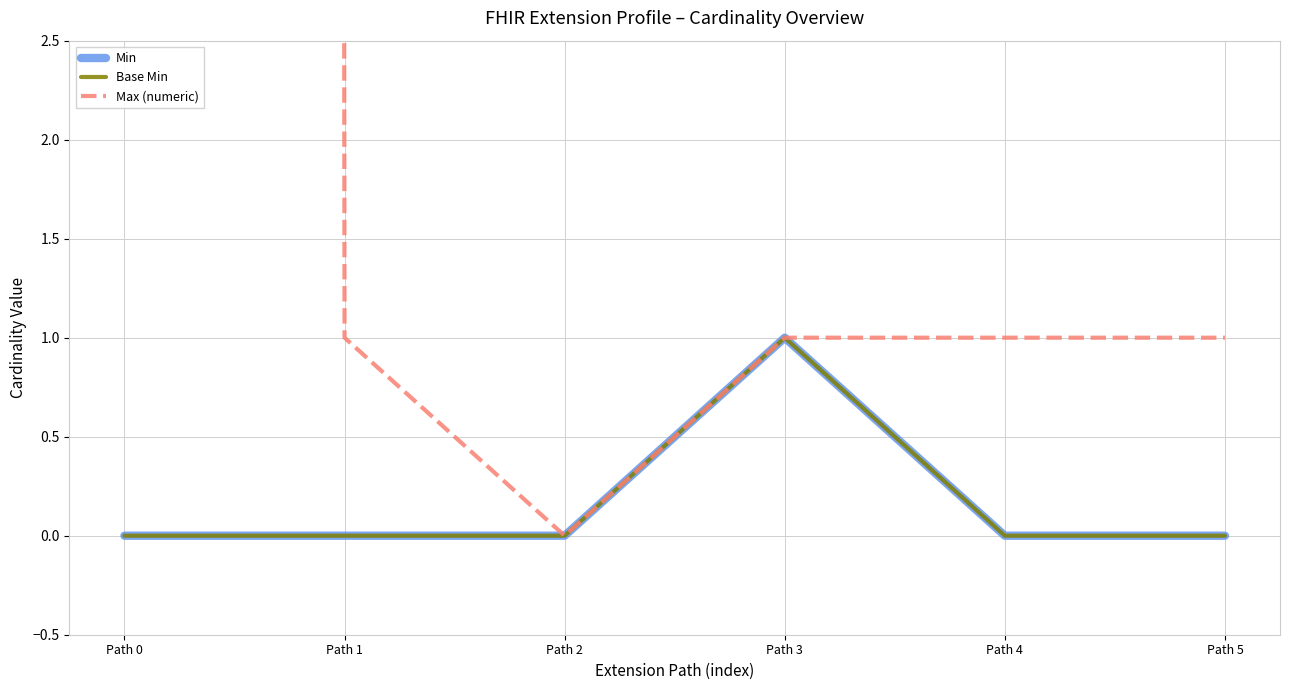

What is the sum of all Base Min values?

1